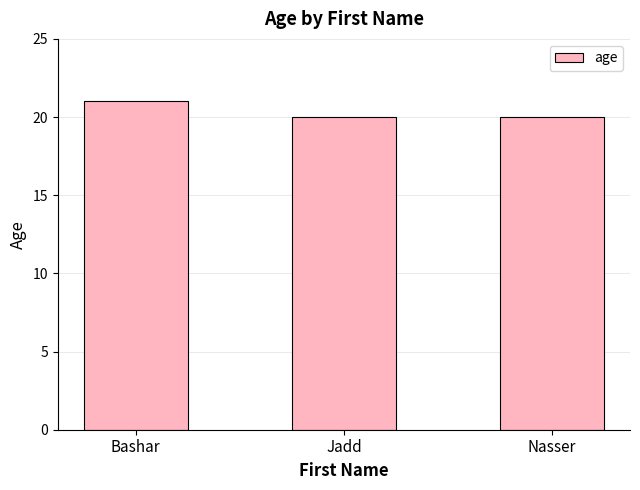

How many distinct data groups are displayed?

1